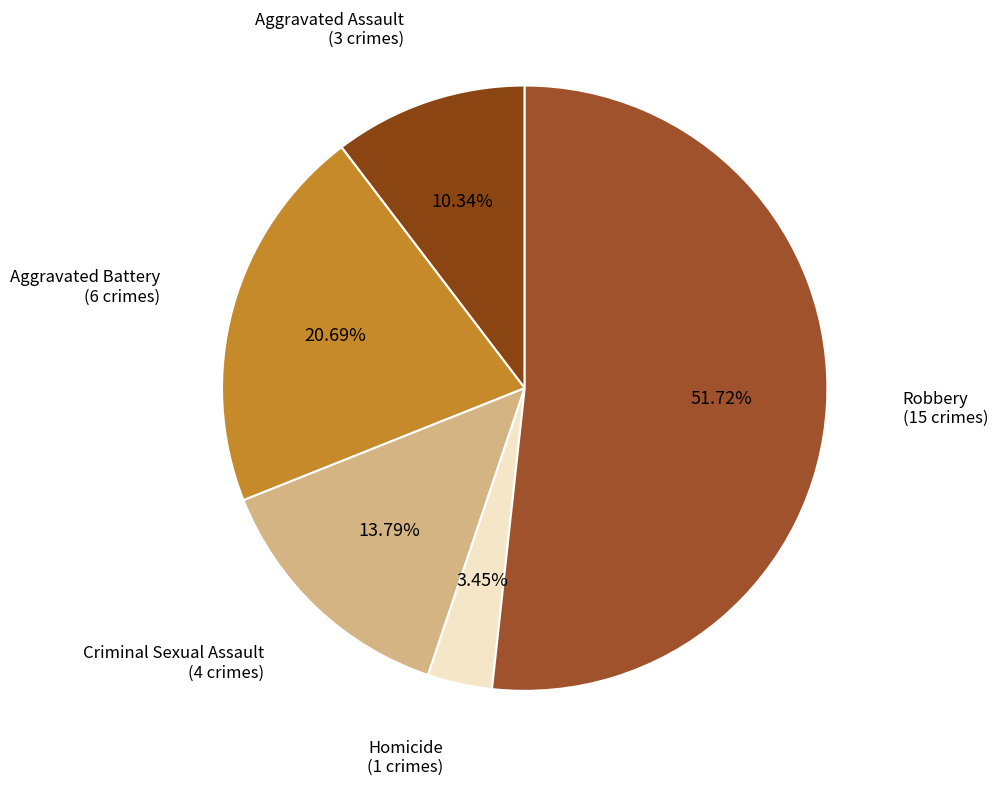

How many segments does this pie chart have?

5